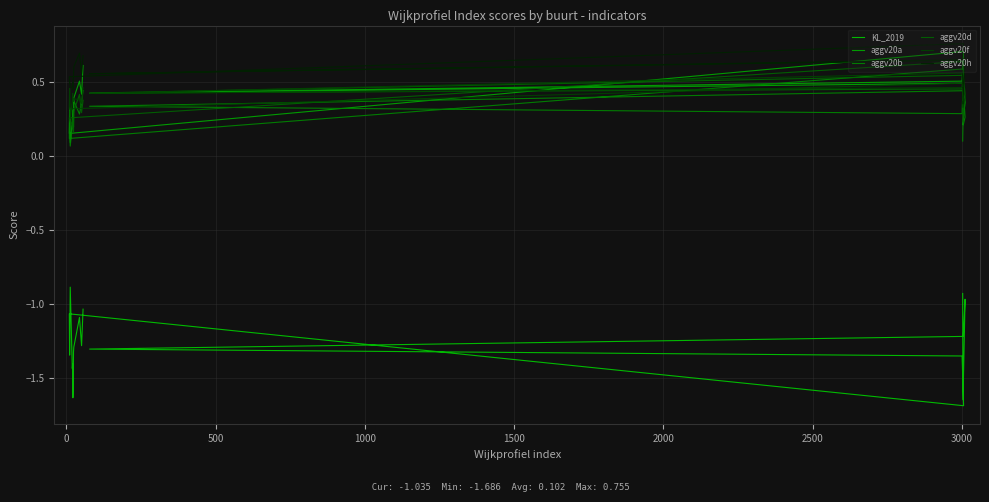

True or false: KL_2019 and aggv20f intersect in this chart.

False